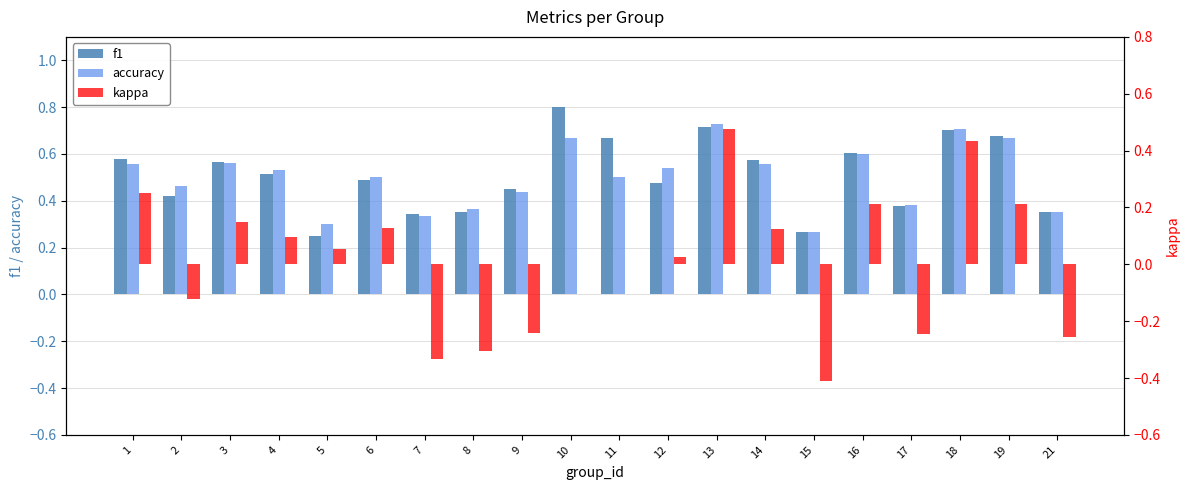

At how many categories does at least one series exceed 0?

20